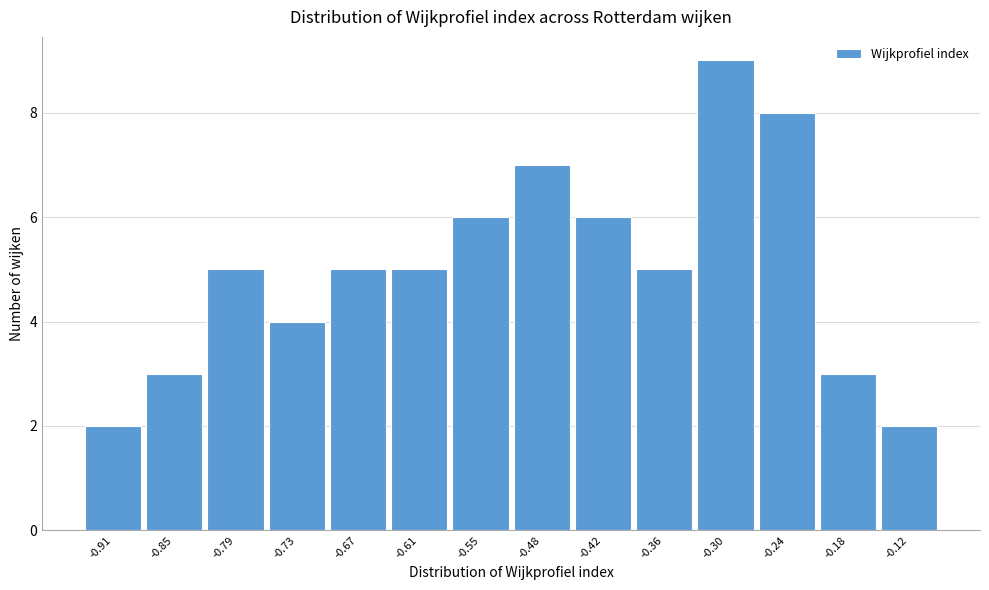

Reading right to left, extract all data points from this chart.

2	3	8	9	5	6	7	6	5	5	4	5	3	2